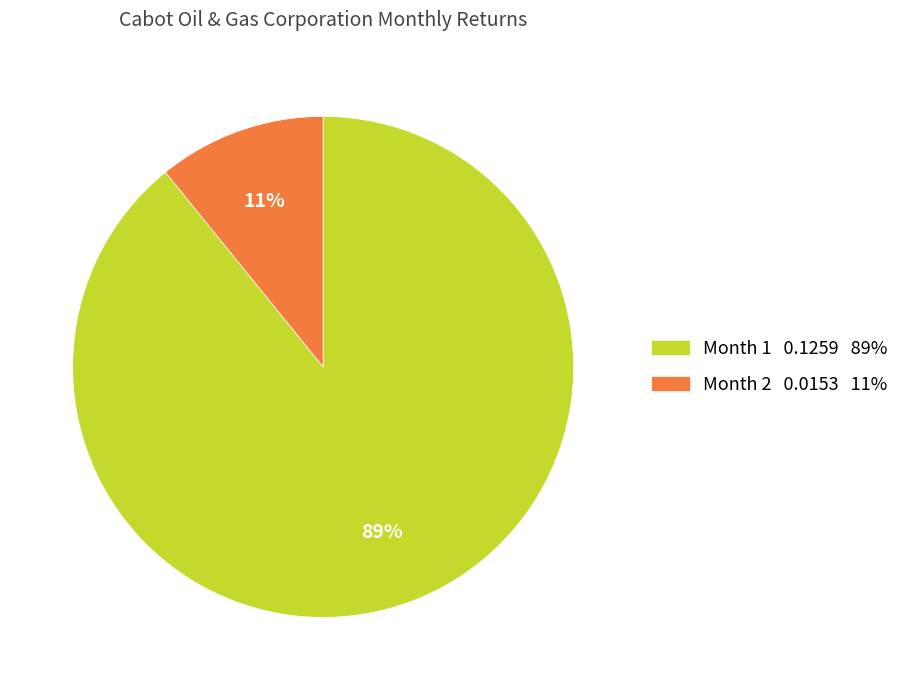

Is there any slice that represents more than half of the pie?

Yes